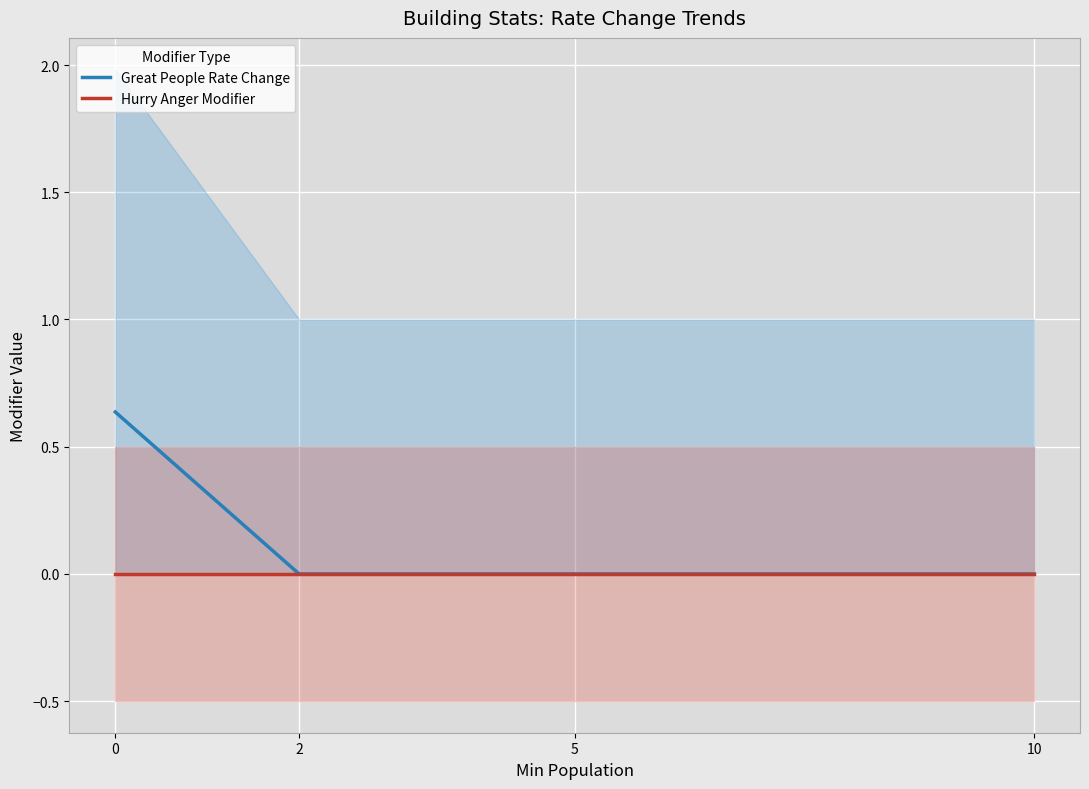

Reading left to right, what are all the values shown in this chart?

Great People Rate Change: 0=0.6	2=0.0	5=0.0	10=0.0
Hurry Anger Modifier: 0=0.0	2=0.0	5=0.0	10=0.0